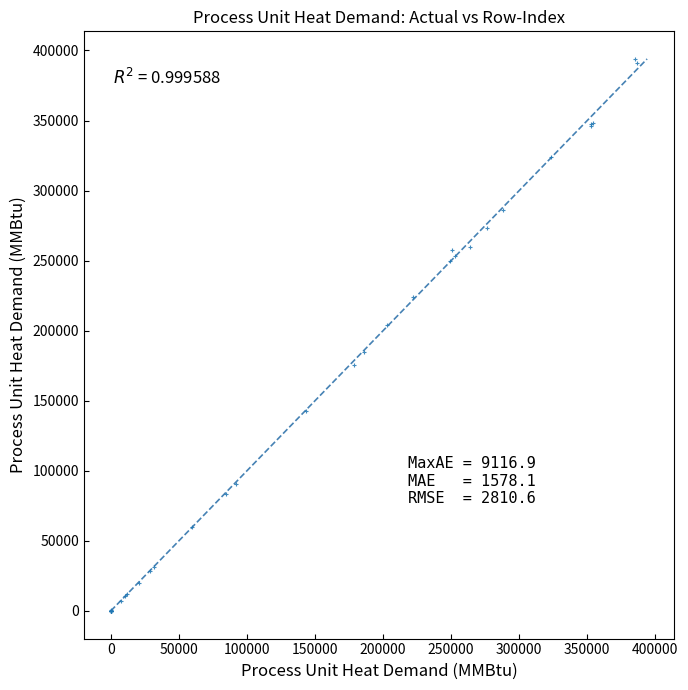

What Y value in the scatter plot is closest to 196977?

204198.2